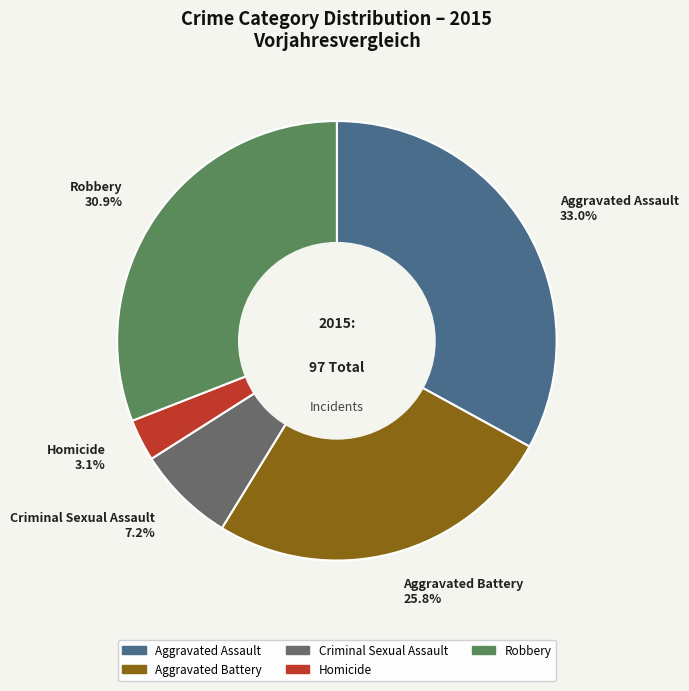

To the nearest percent, what portion does Aggravated Battery represent?

26%